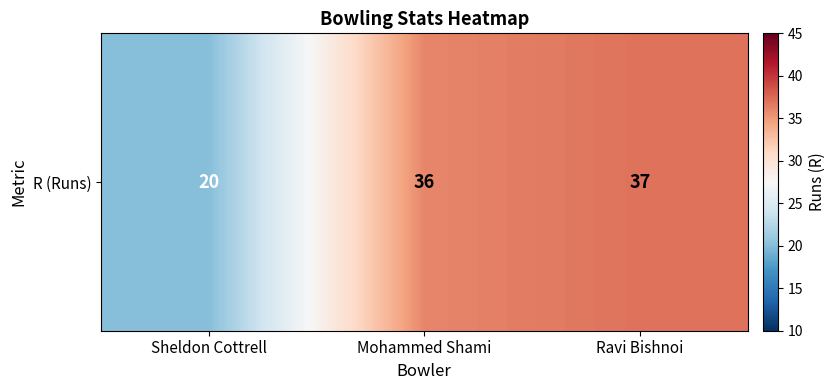

Where does the data first go above 36?

Ravi Bishnoi